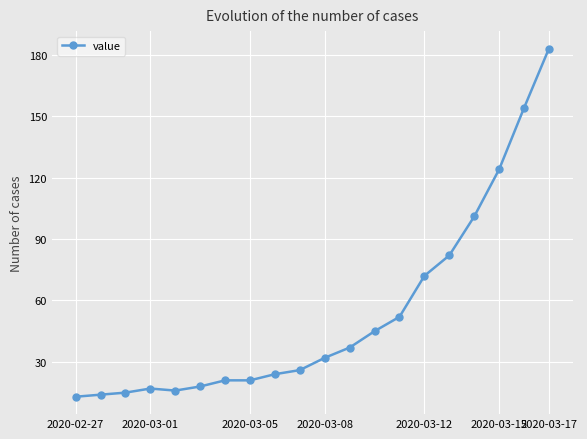

What is the minimum value shown in the chart?

13